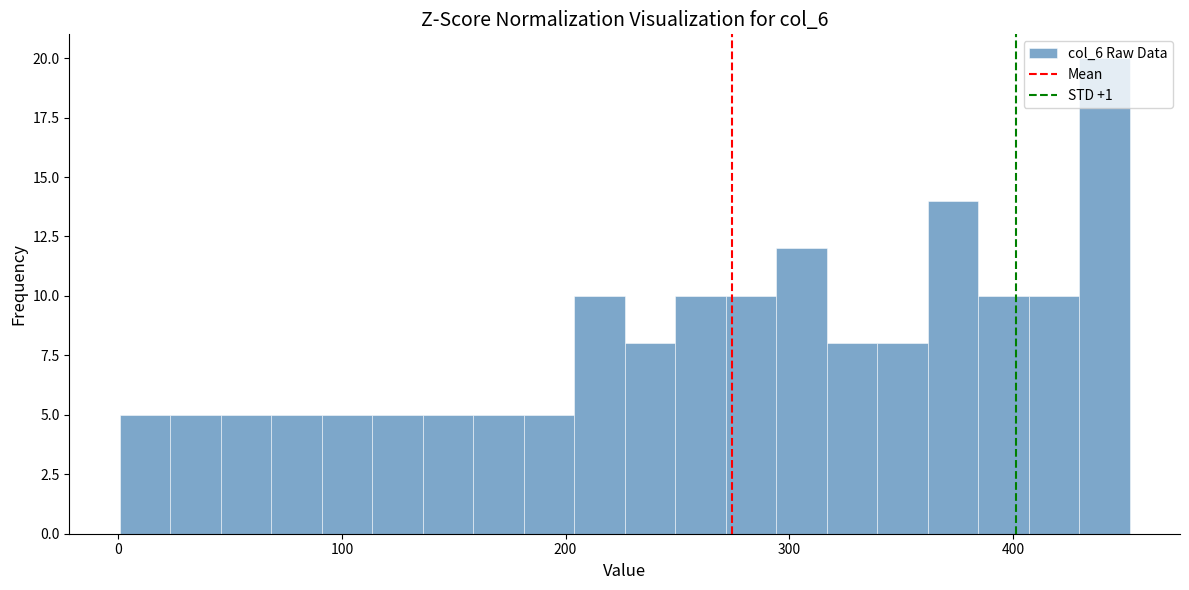

Read against the x-axis, roughly where is the centre of the tallest bar?

440